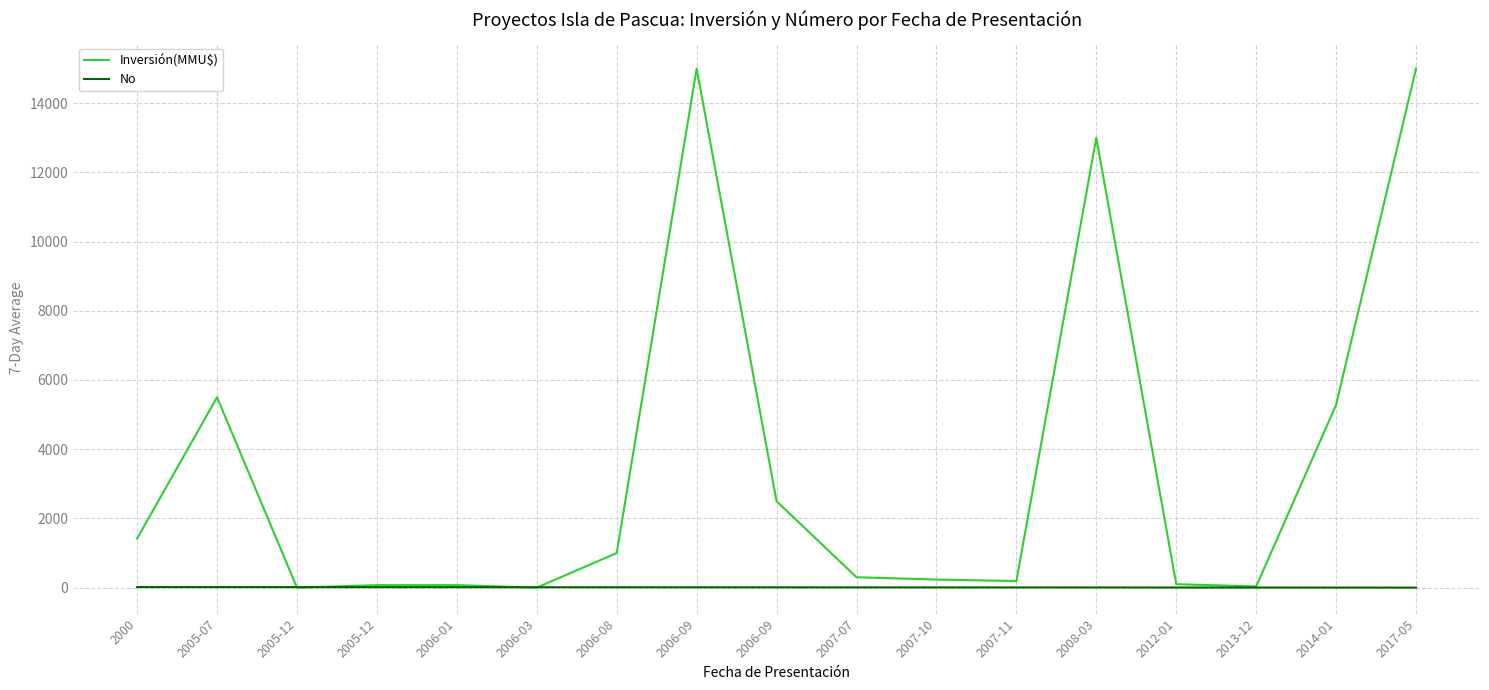

Is it true that Inversión(MMU$) equals 22 at 2006-01?

False